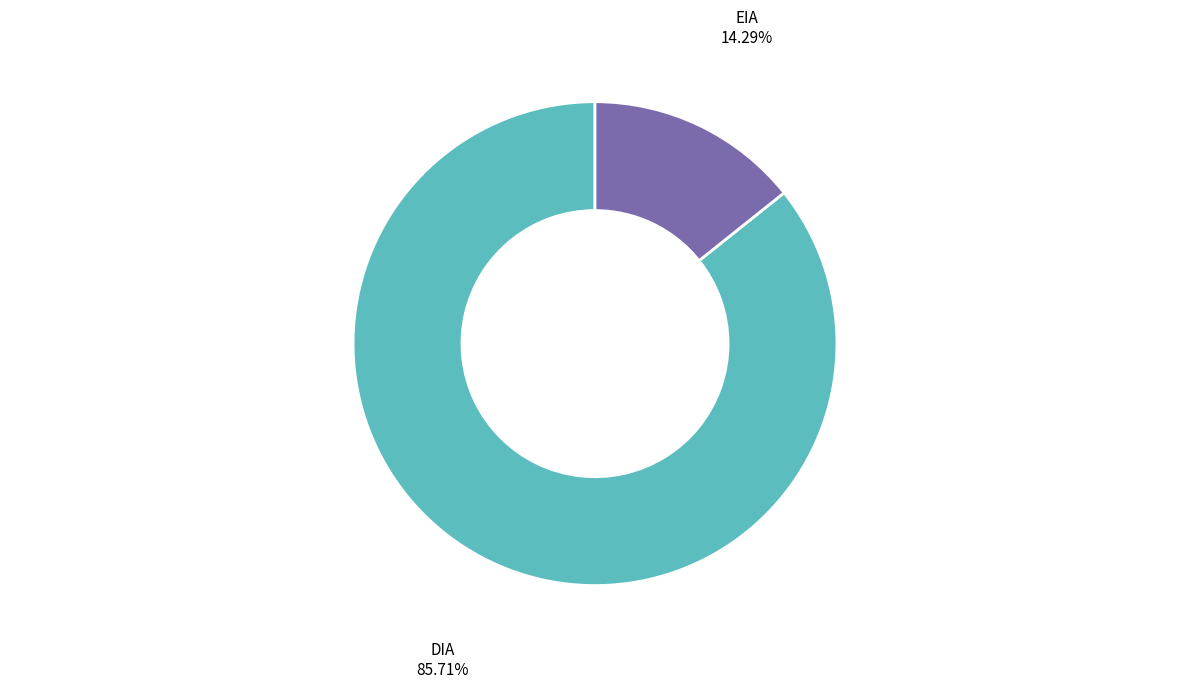

Does EIA account for over 50% of the chart?

No